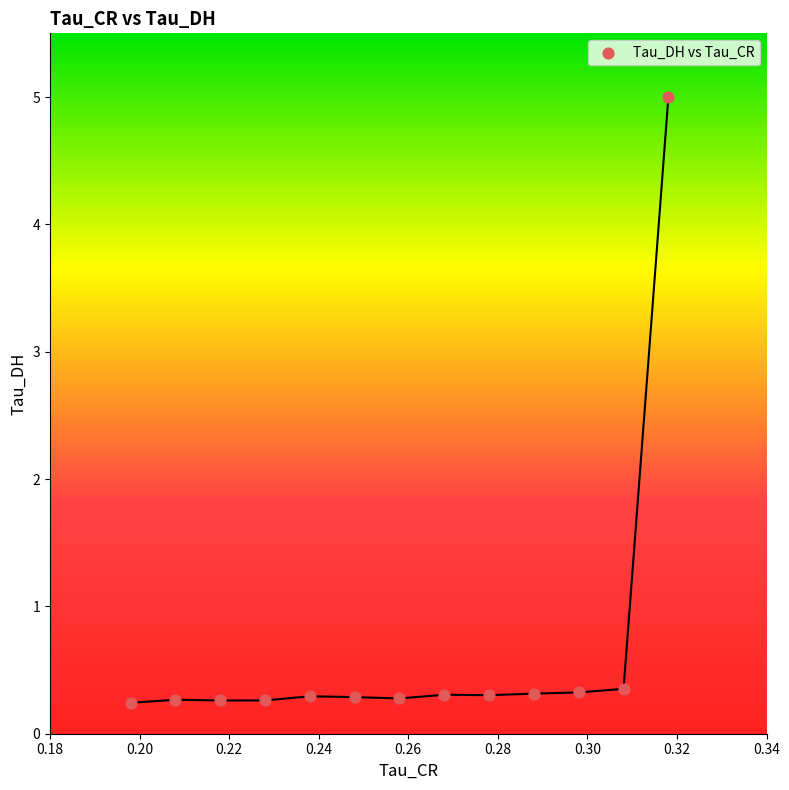

What is the range of Y values (max minus min)?

4.8